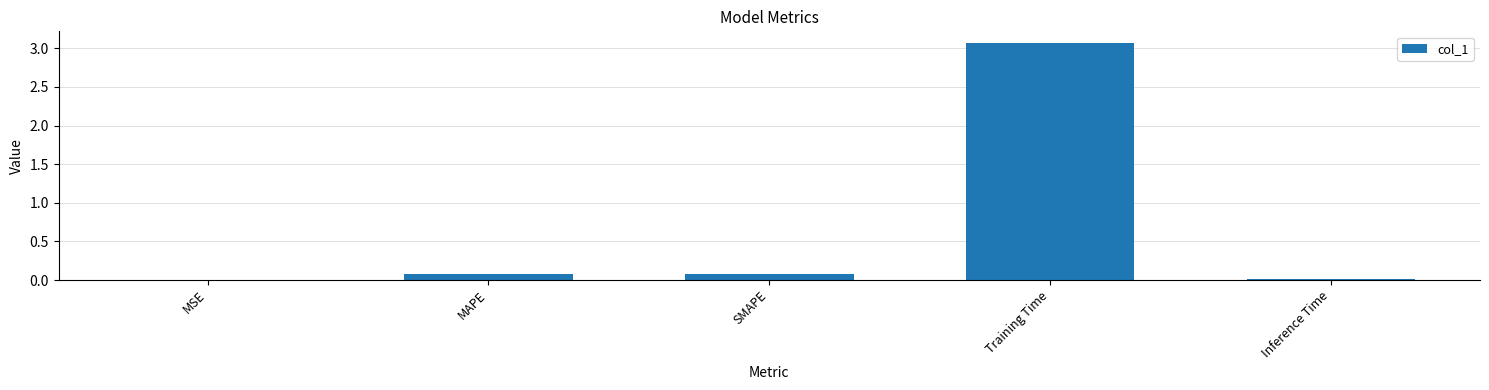

What is the sum of all values?

3.2